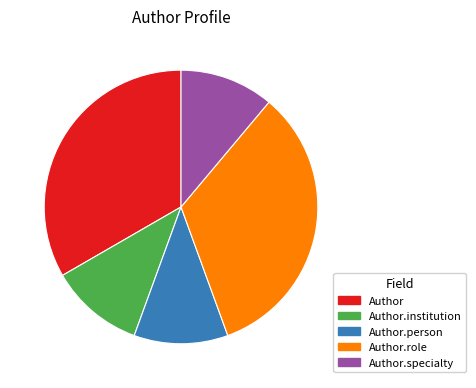

Does any single category account for the majority?

No